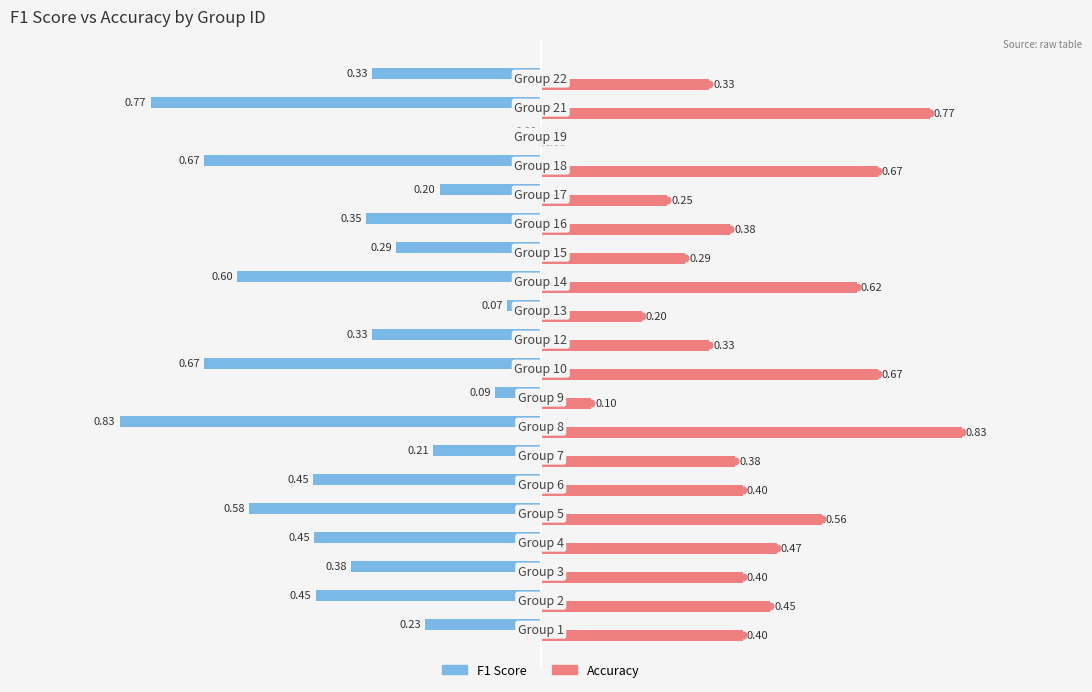

Count the number of data series in this chart.

2